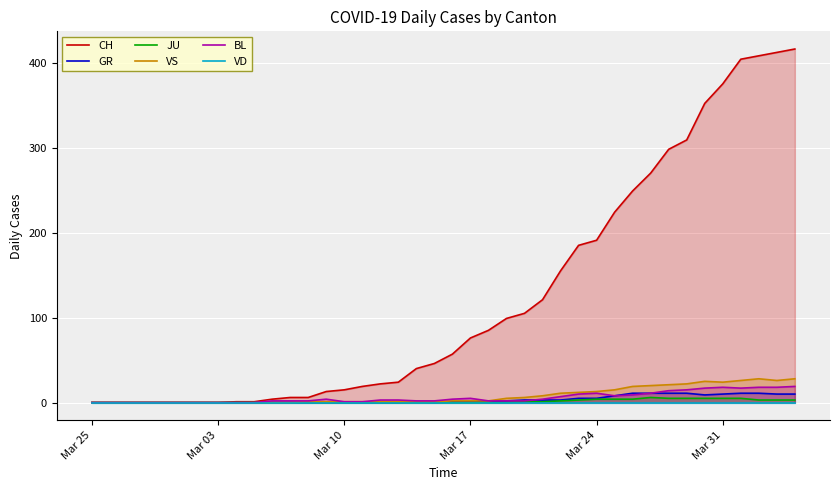

What is the highest value of the BL series?

19